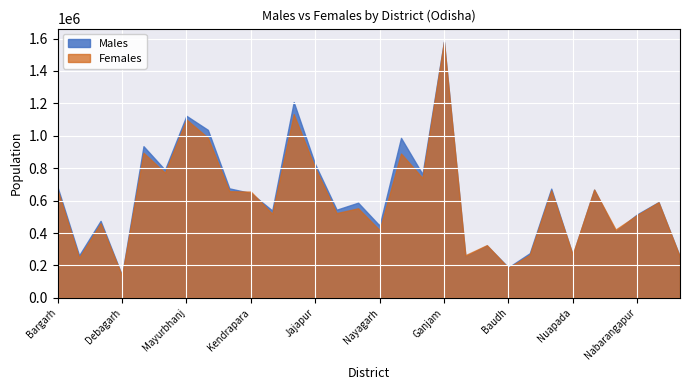

Is it true that Males equals 515162 at Nabarangapur?

True